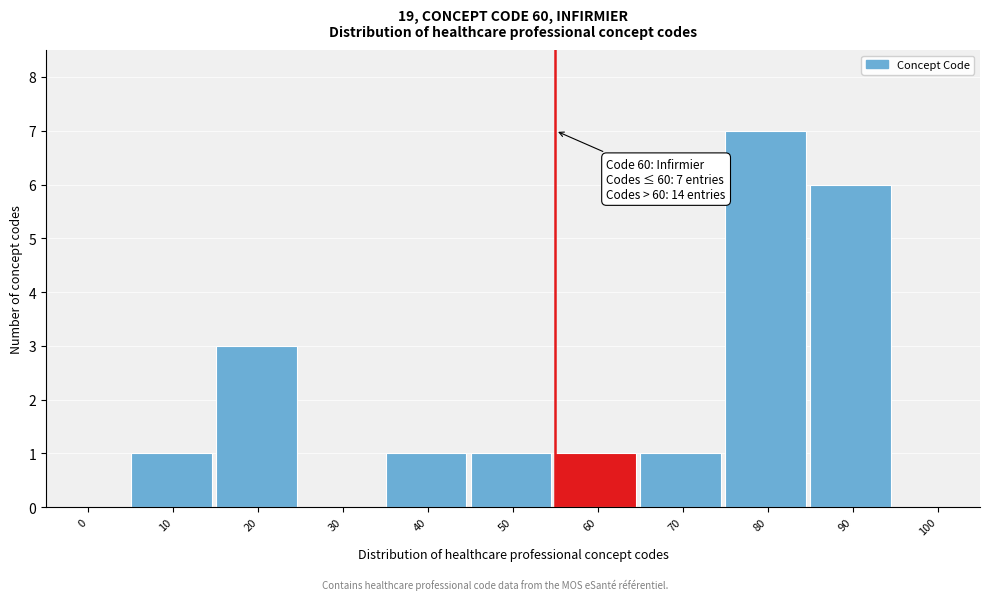

Reading left to right, what are all the values shown in this chart?

0=0	10=1	20=3	30=0	40=1	50=1	60=1	70=1	80=7	90=6	100=0